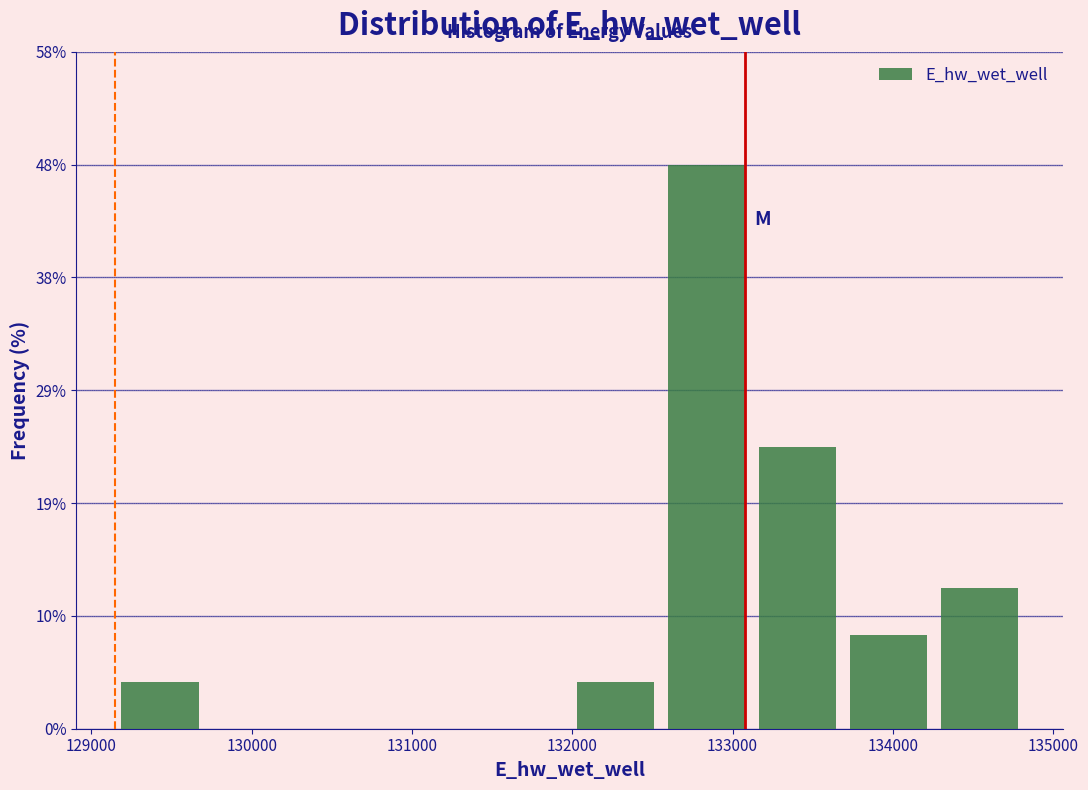

Which range on the x-axis has the tallest bar?

132600 to 133100